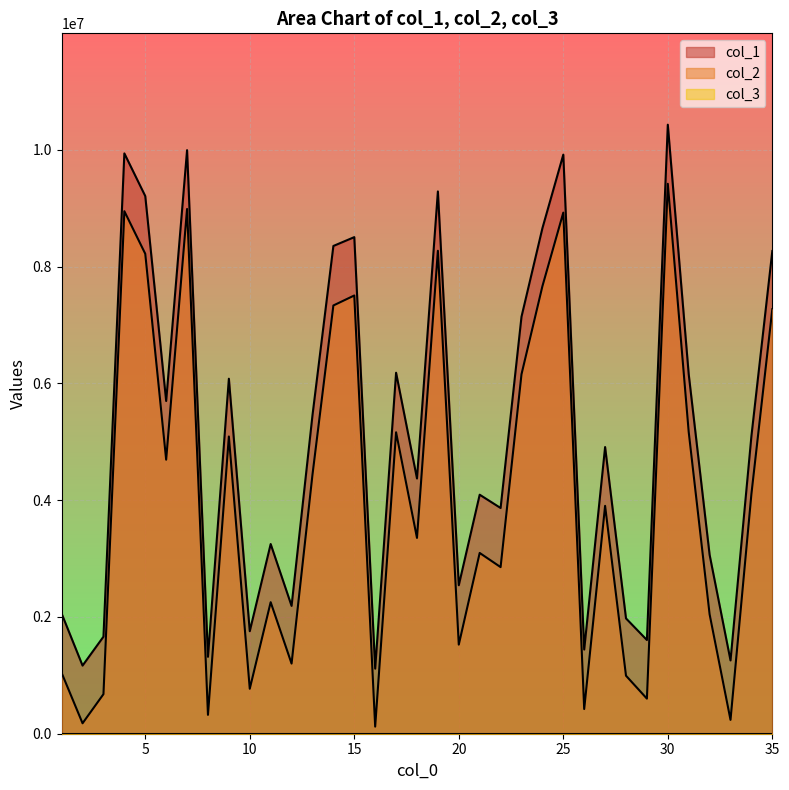

At which category does col_2 reach its first local peak?

4